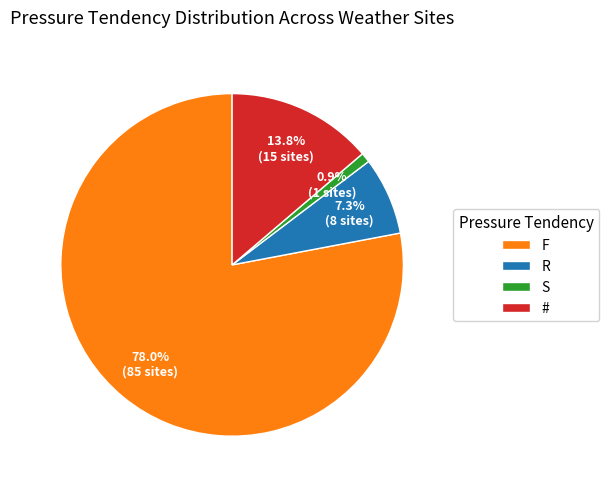

Approximately how many times larger is the value at R compared to F?

0.1